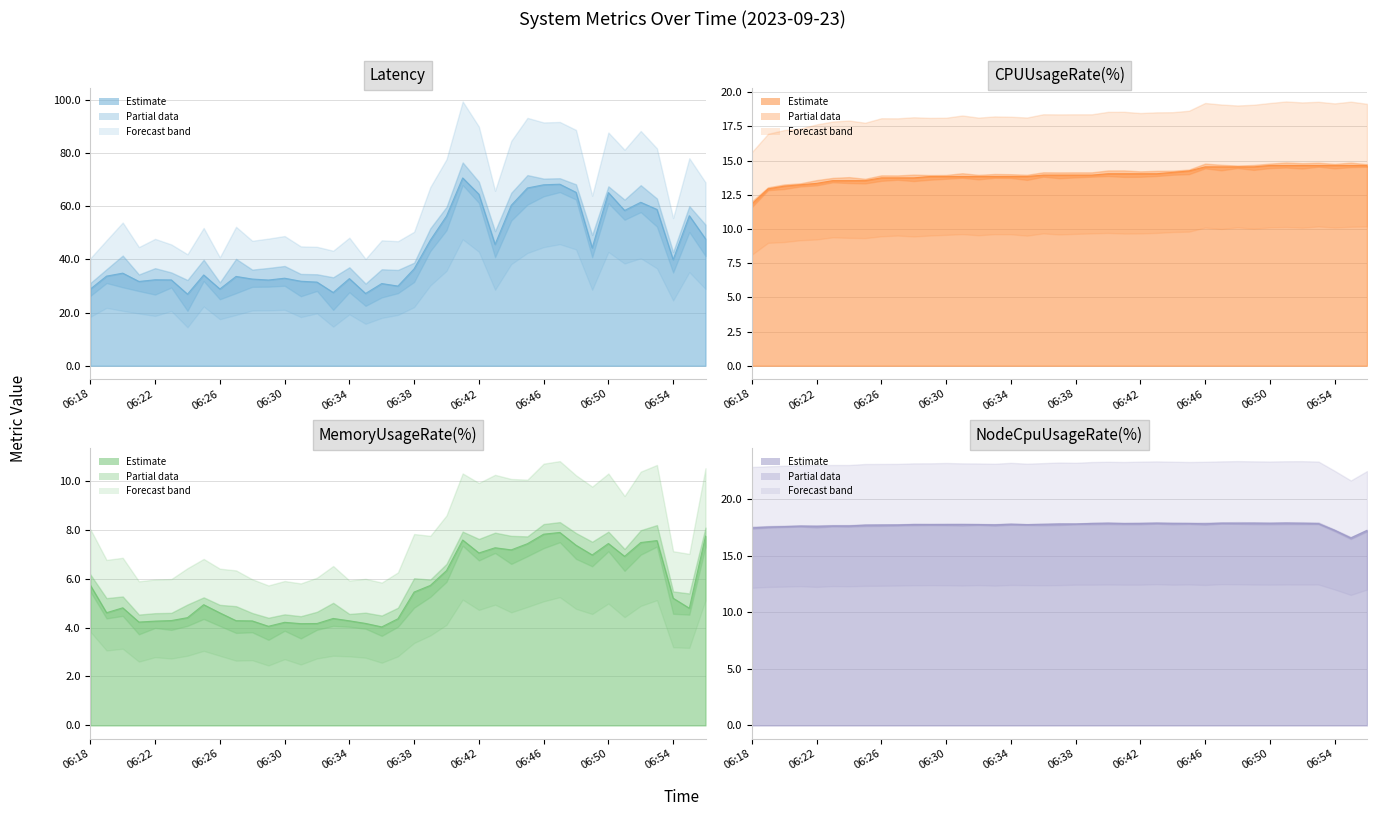

Is the value of Latency at 06:36 greater than the value of NodeCpuUsageRate(%) at 06:26?

Yes